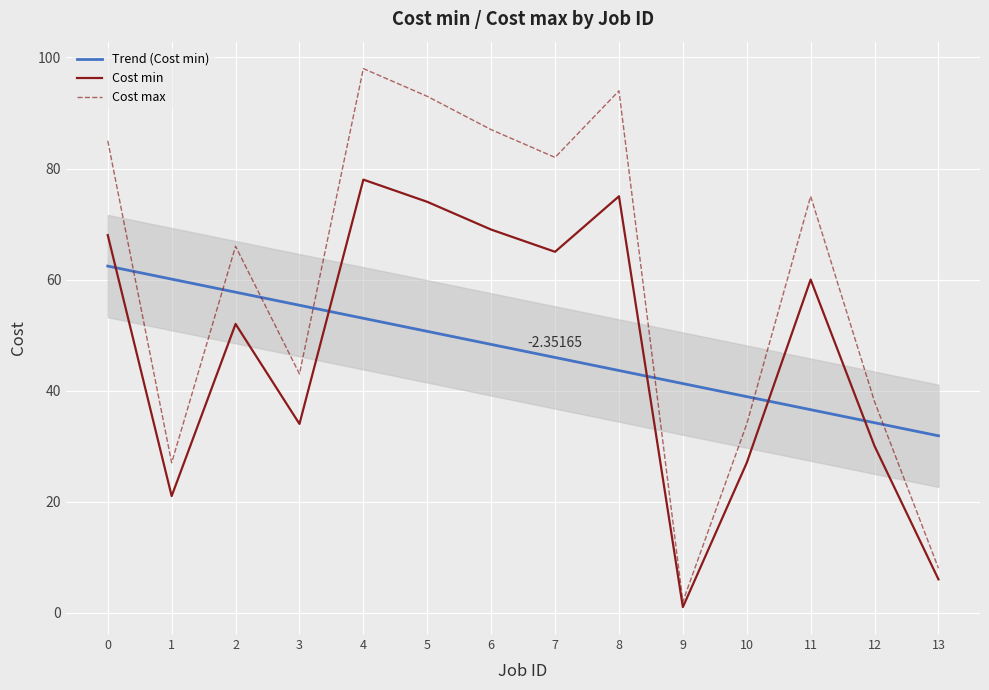

The value of Cost max at 1 is 27.0. True or false?

True